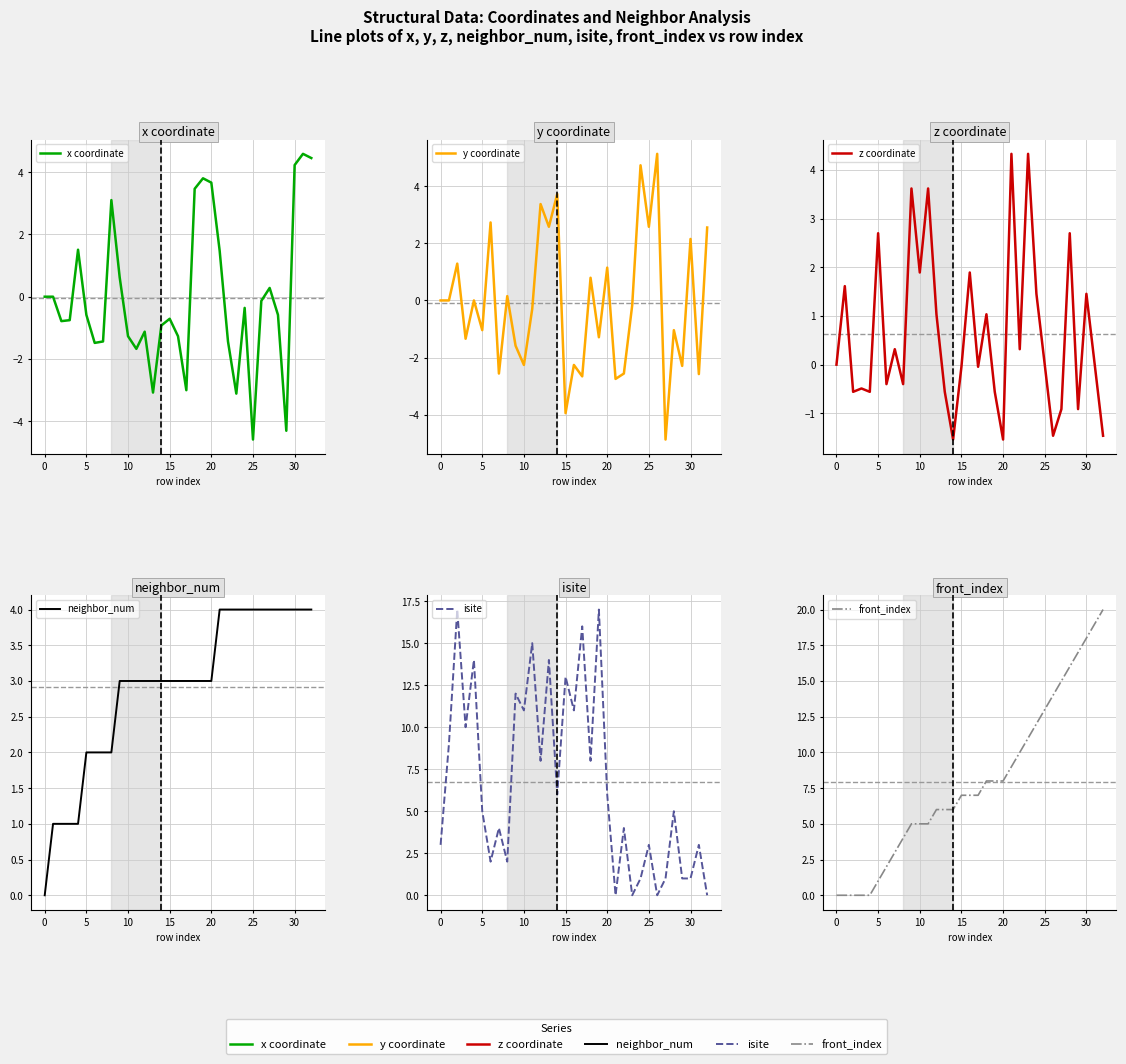

What is the total value across all series at 9?

22.7